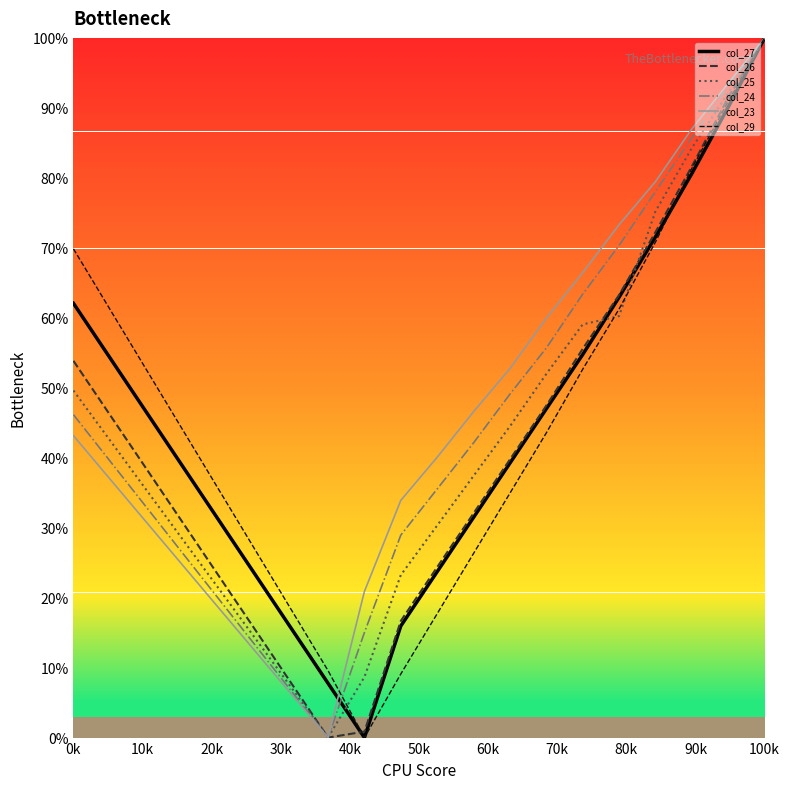

What are all the series names shown in the legend?

col_27, col_26, col_25, col_24, col_23, col_29